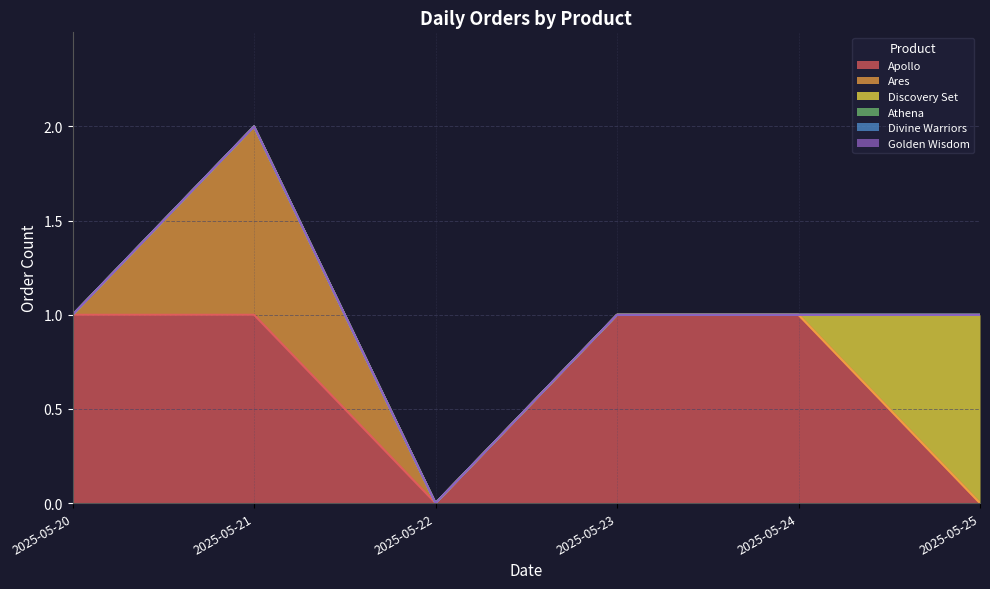

True or false: Athena has more than 1 points higher than both neighbors.

False